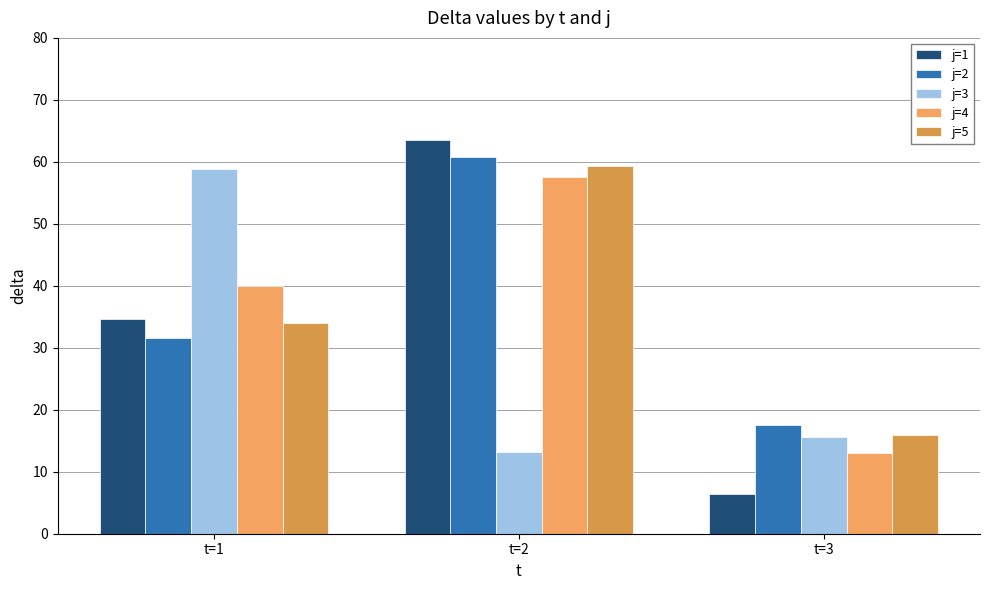

What is the difference between the highest and lowest values at t=1?

27.2